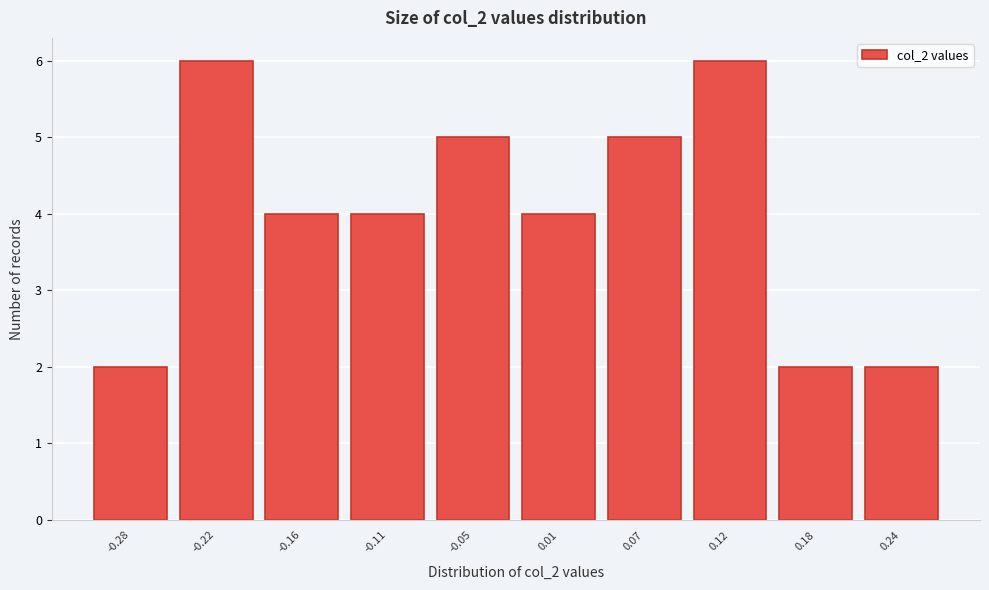

Reading left to right, what are all the values shown in this chart?

2	6	4	4	5	4	5	6	2	2